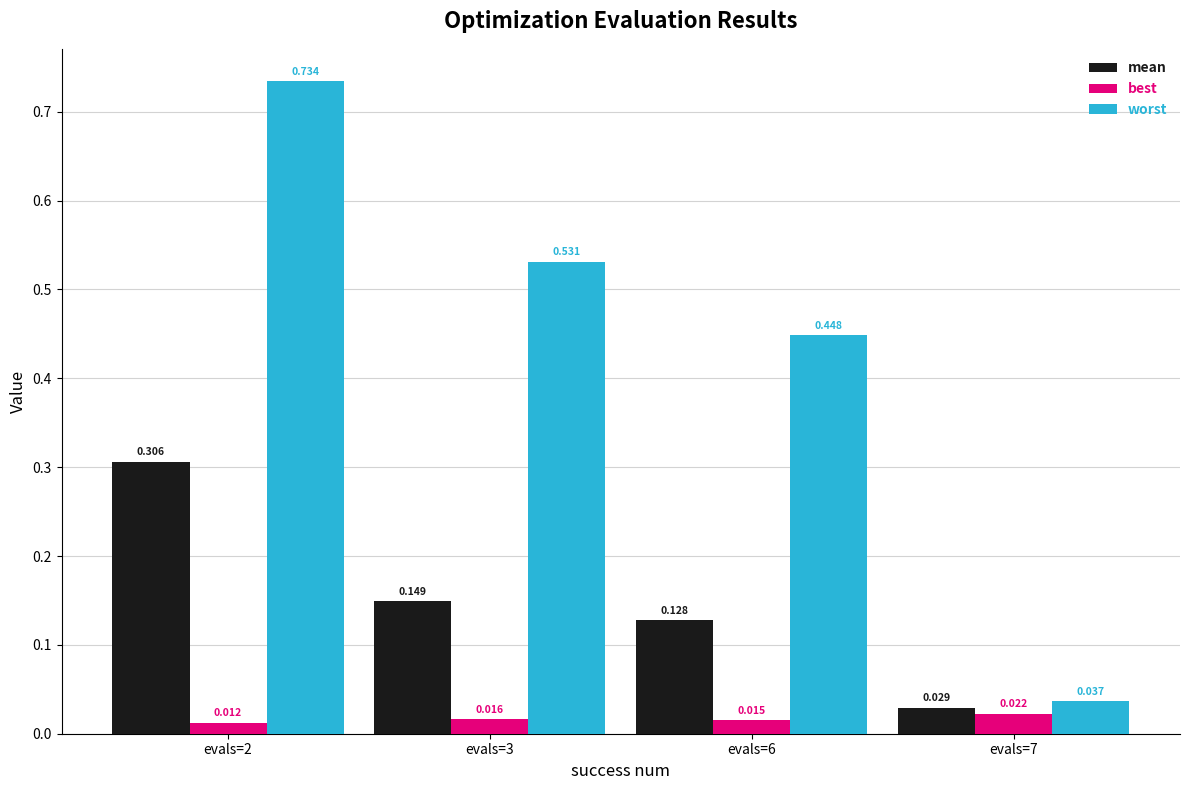

What are all the series names shown in the legend?

mean, best, worst